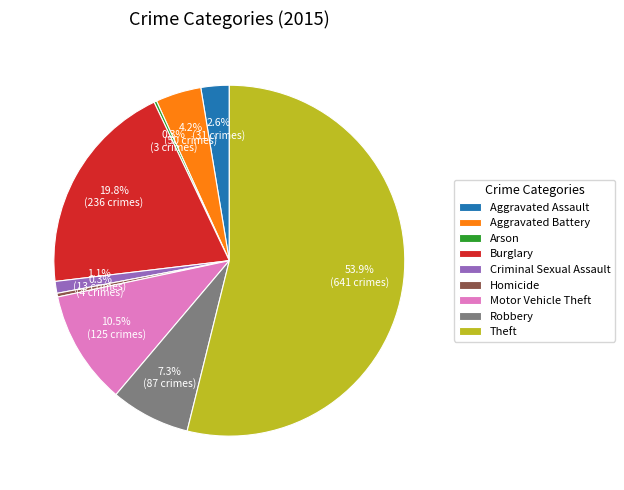

Which has a higher value, Aggravated Assault or Homicide?

Aggravated Assault